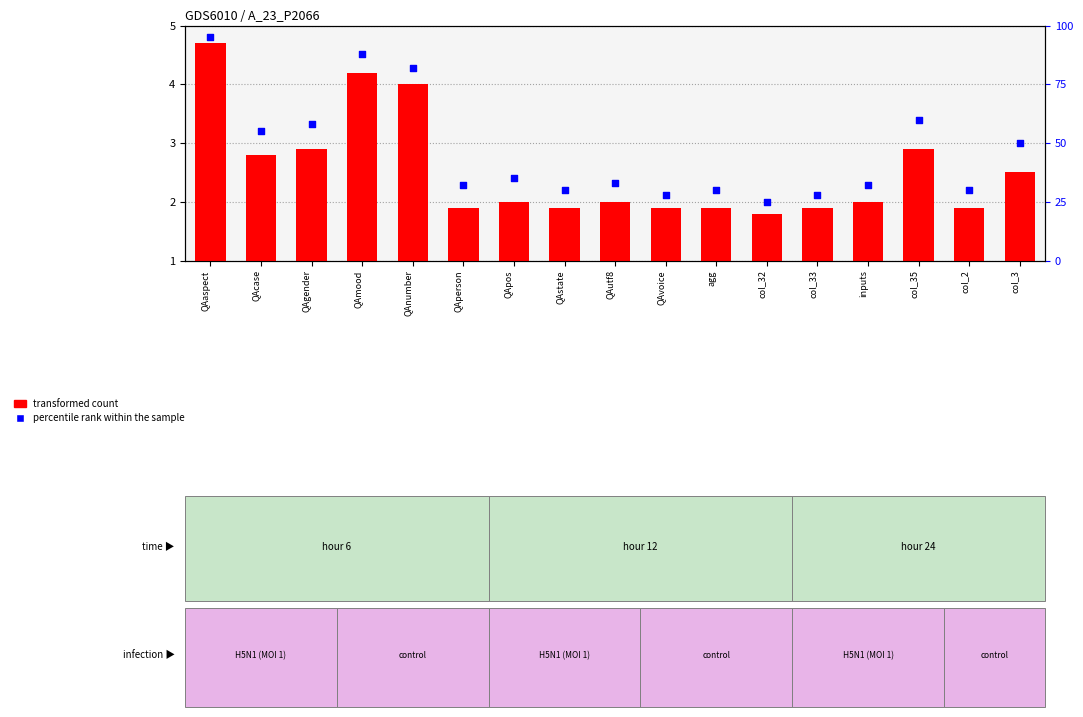

At which category is the sum across all series the highest?

QAaspect